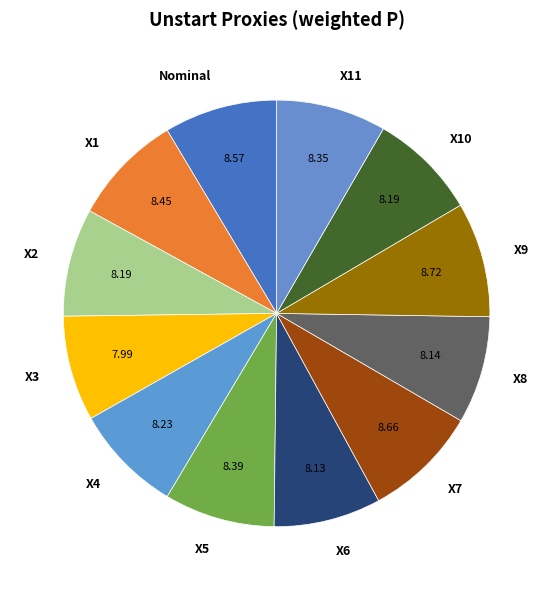

True or false: X6 accounts for 8% of the total.

True